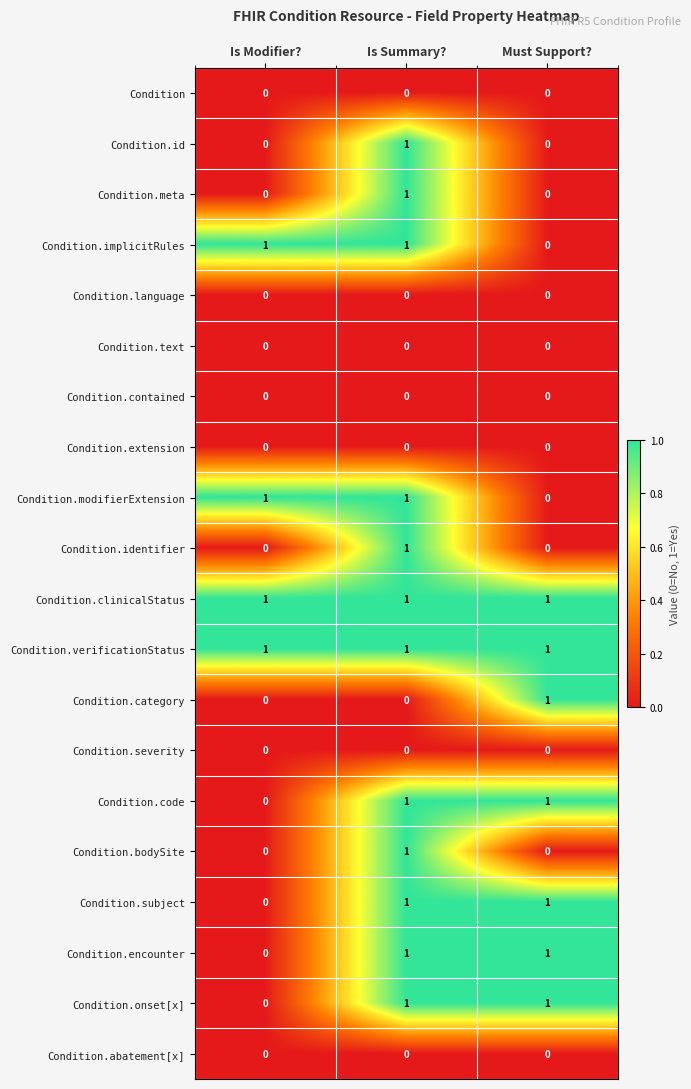

What is the difference between the highest and lowest values at Is Summary??

1